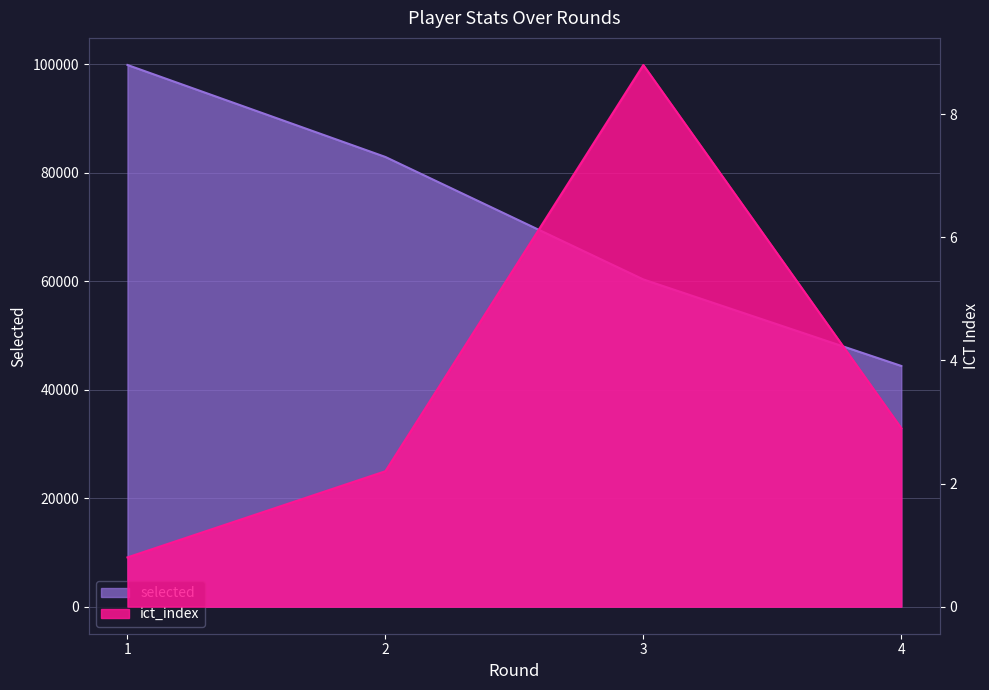

What is the spread (max minus min) of values at 4?

44377.1